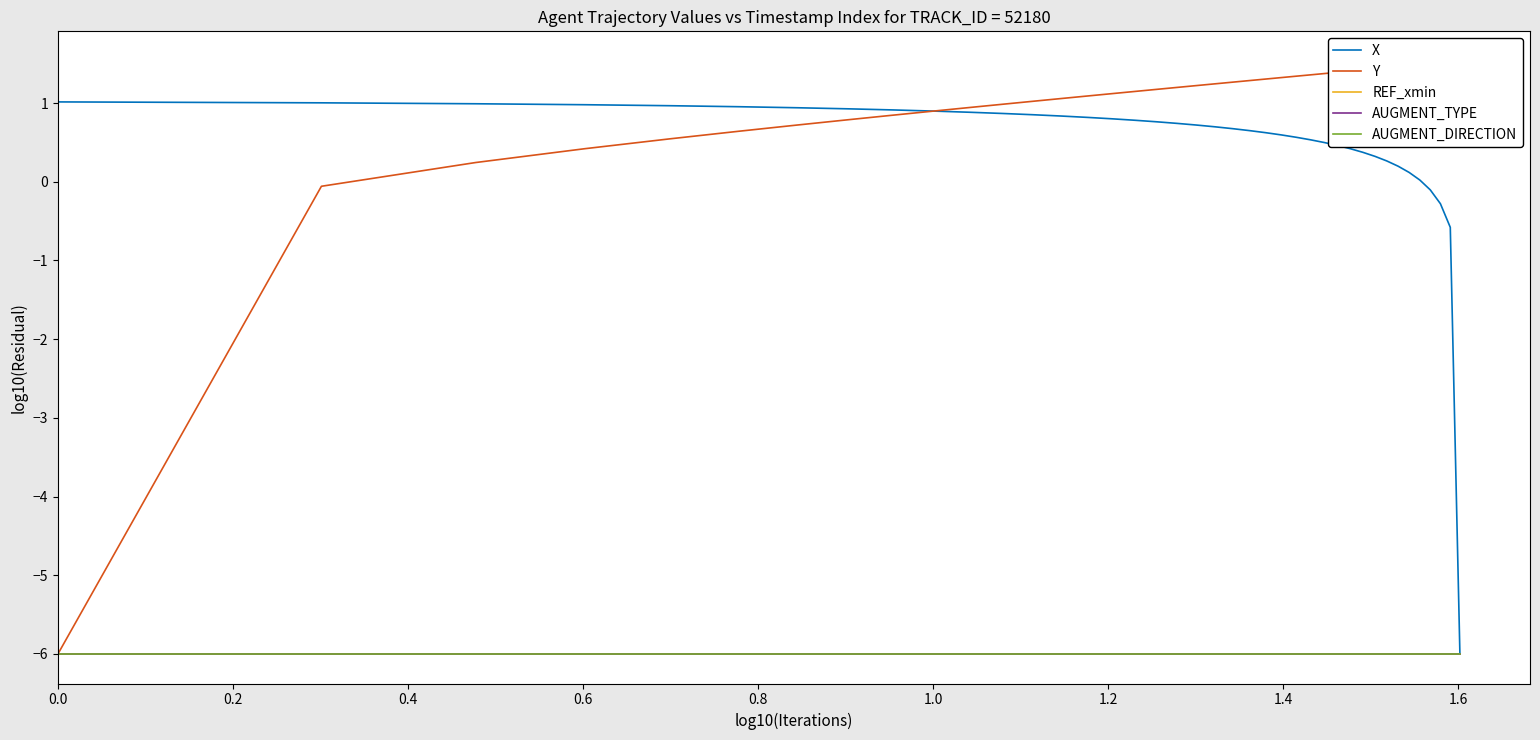

What is the label of the 7th point from the left?

1.2